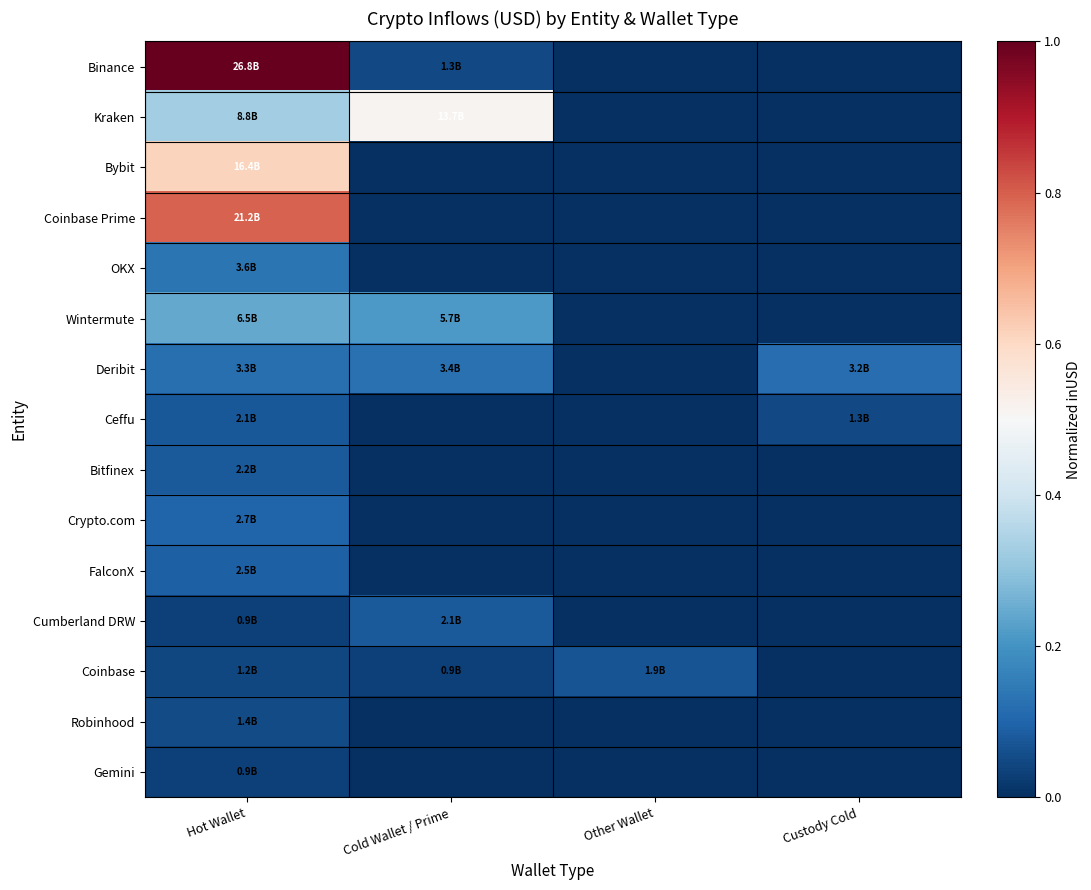

Between Hot Wallet and Cold Wallet / Prime, which is larger?

Hot Wallet